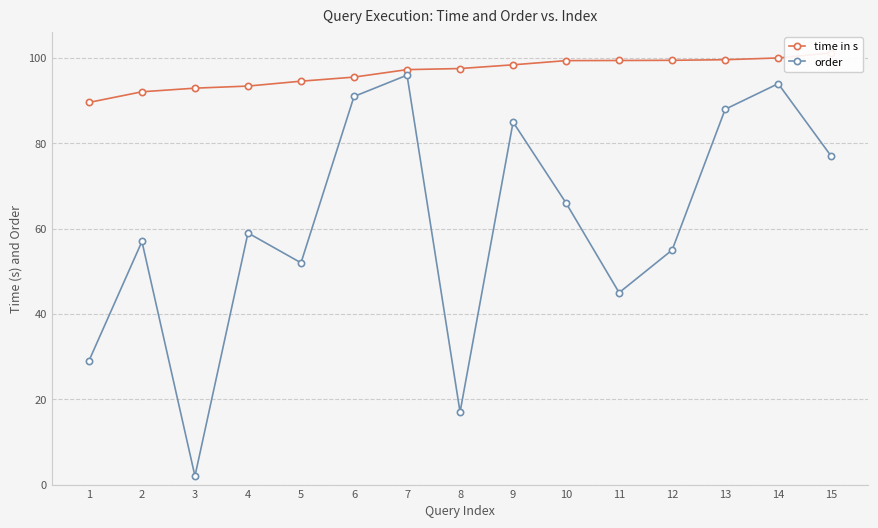

What is the total value across all series at 14?

194.0